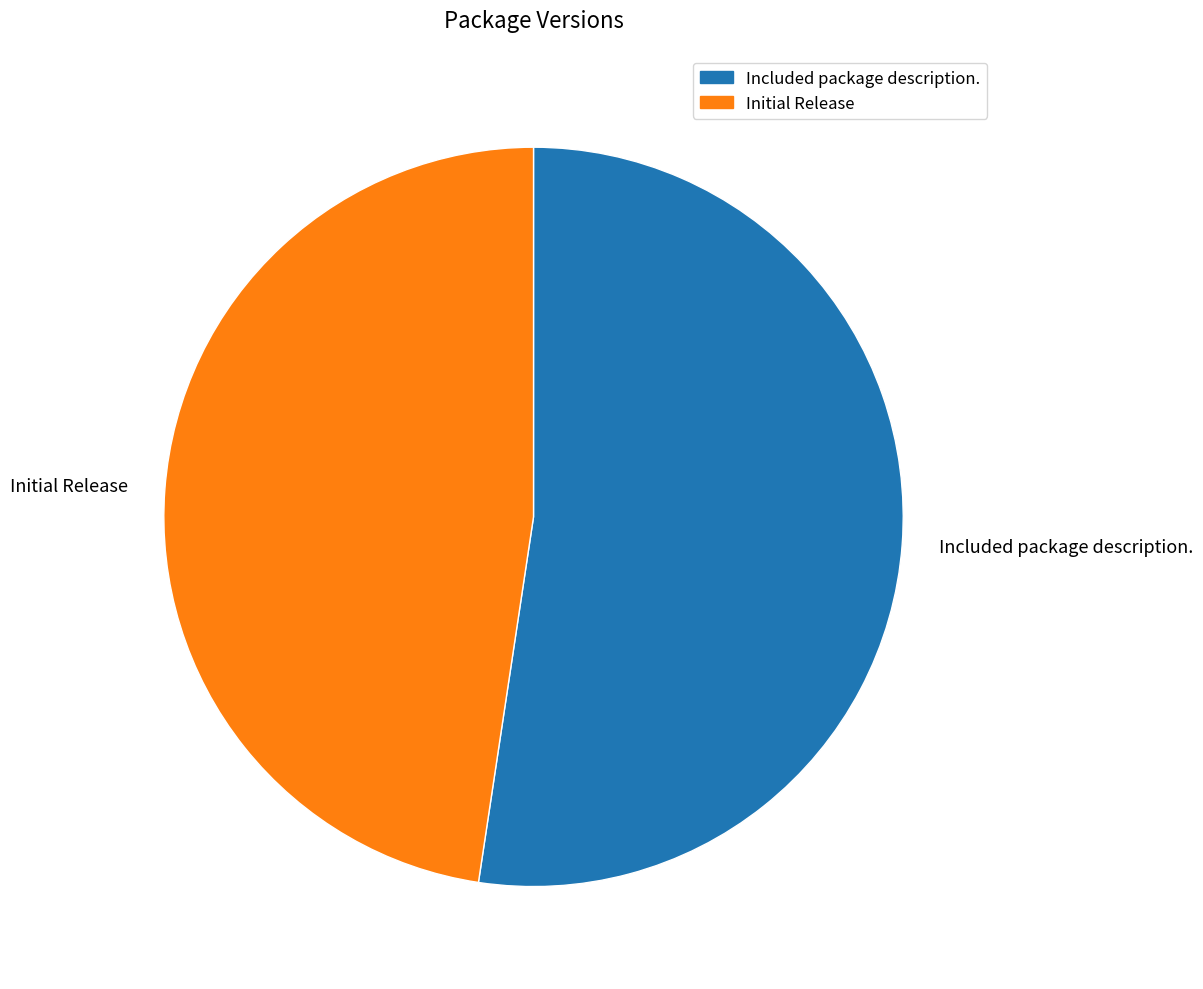

True or false: Initial Release accounts for 59% of the total.

False